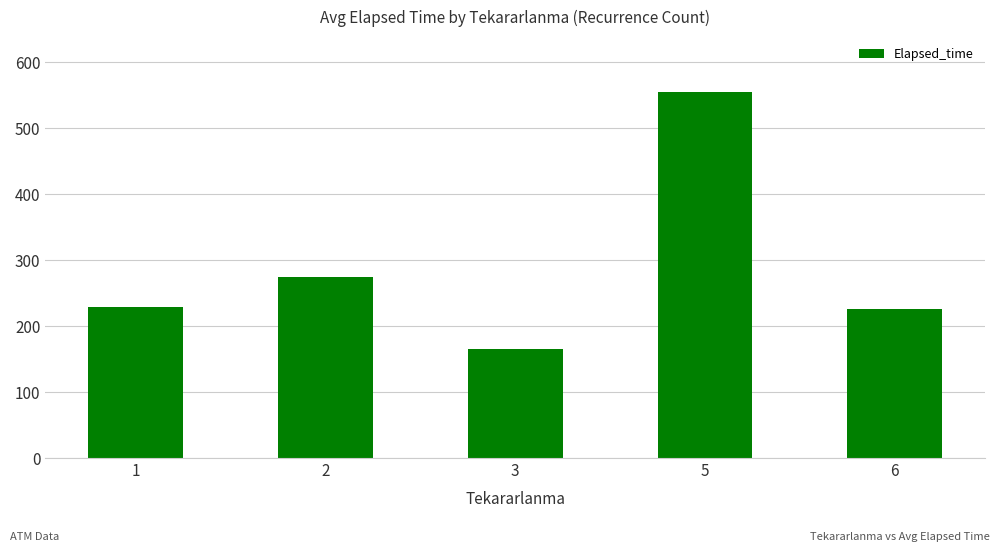

How many values exceed 228?

3